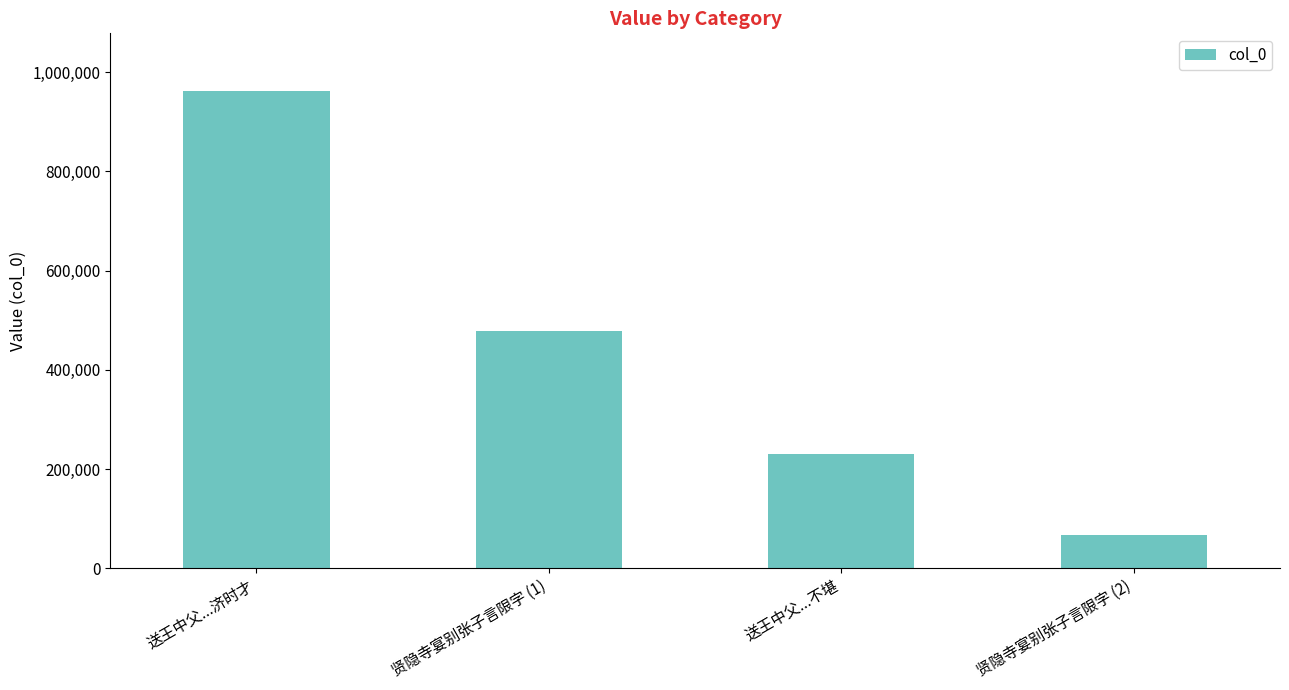

What is the sum of all values?

1736091